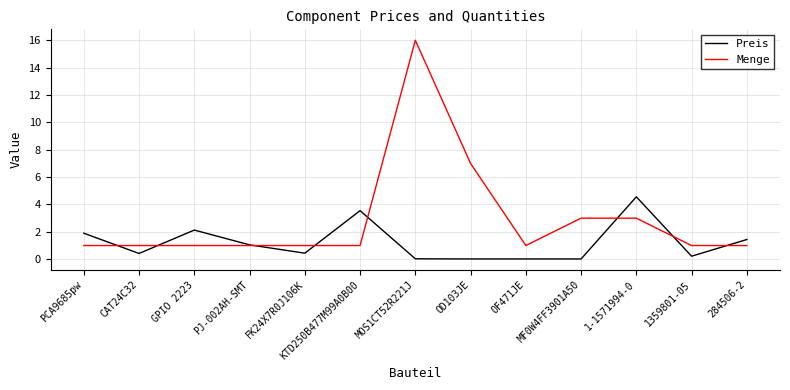

What is the maximum value shown in the chart?

16.0